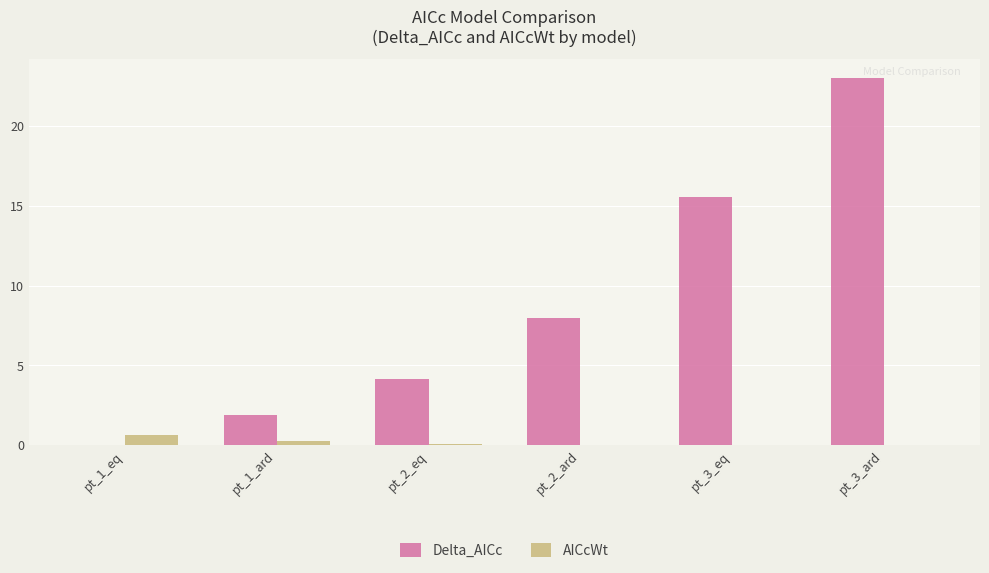

Between pt_1_eq and pt_2_ard, which series saw the biggest shift?

Delta_AICc